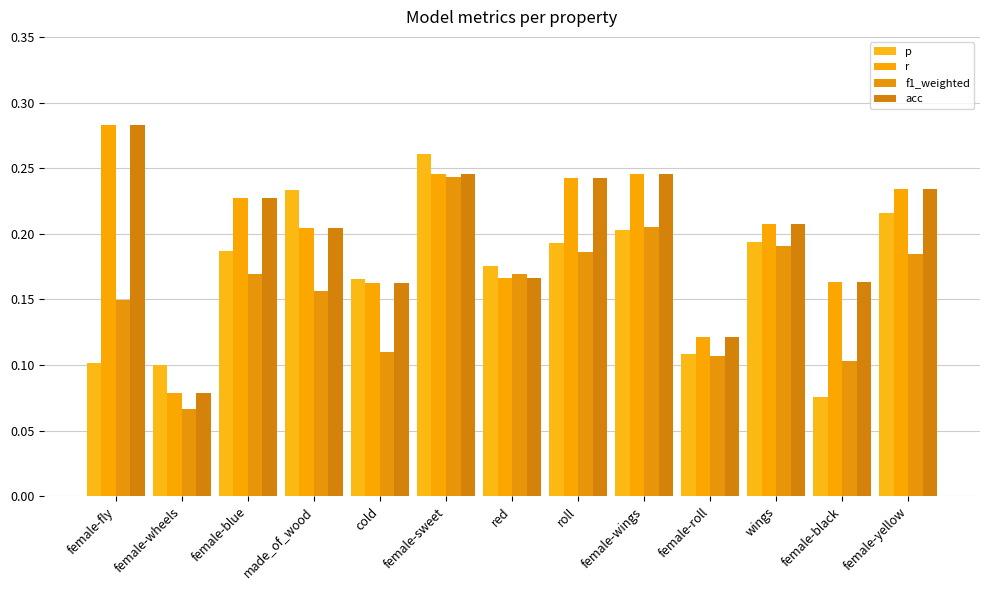

Reading left to right, list all the values displayed in this chart.

p: 0.1	0.1	0.2	0.2	0.2	0.3	0.2	0.2	0.2	0.1	0.2	0.1	0.2
r: 0.3	0.1	0.2	0.2	0.2	0.2	0.2	0.2	0.2	0.1	0.2	0.2	0.2
f1_weighted: 0.1	0.1	0.2	0.2	0.1	0.2	0.2	0.2	0.2	0.1	0.2	0.1	0.2
acc: 0.3	0.1	0.2	0.2	0.2	0.2	0.2	0.2	0.2	0.1	0.2	0.2	0.2